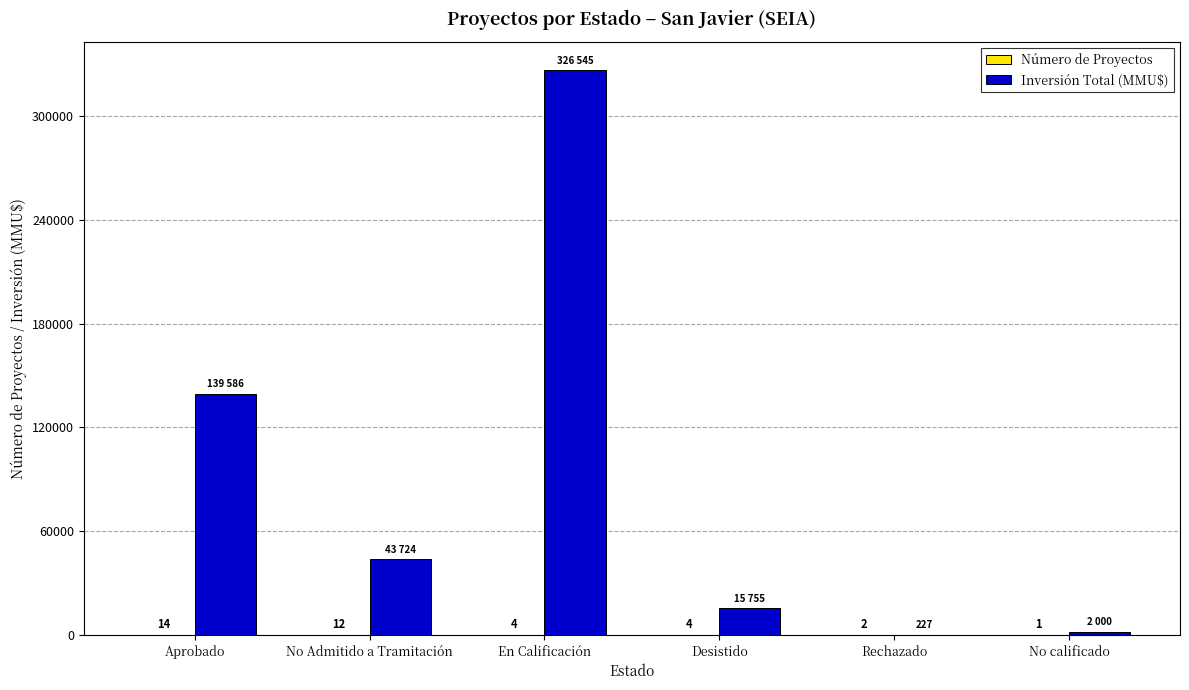

Is it true that Inversión Total (MMU$) equals 2000 at No calificado?

True